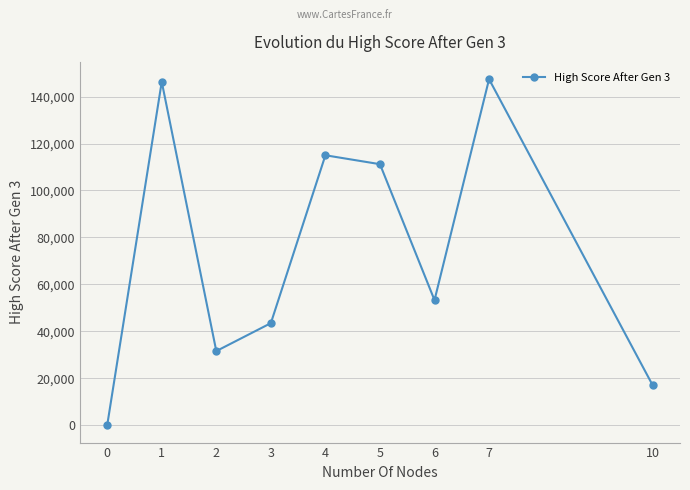

What is the greatest value displayed?

147400